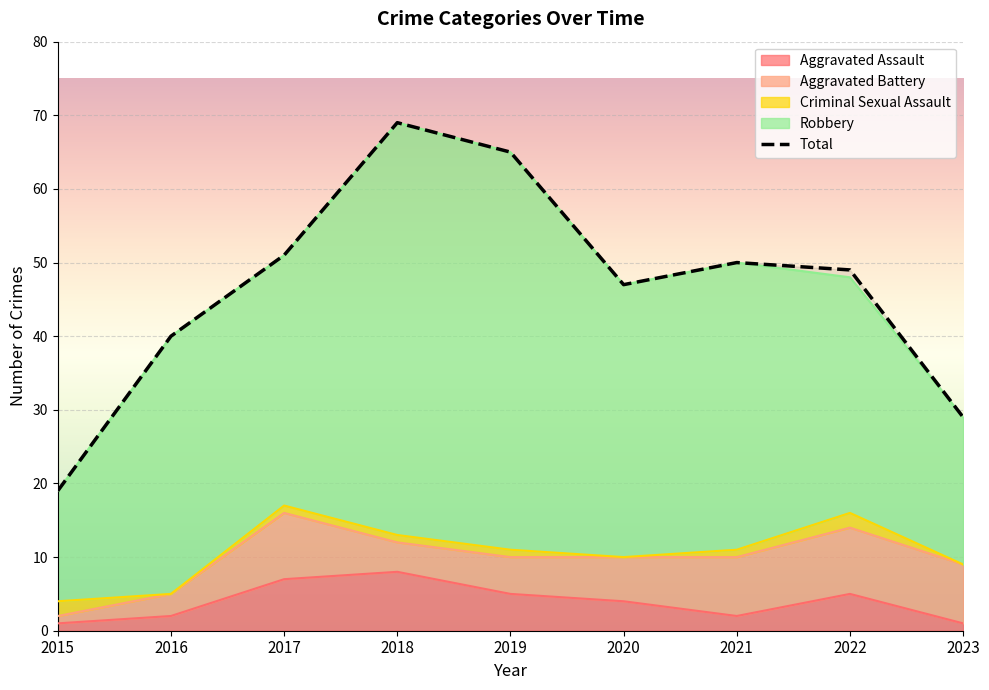

True or false: Aggravated Assault and Robbery cross at least once.

False